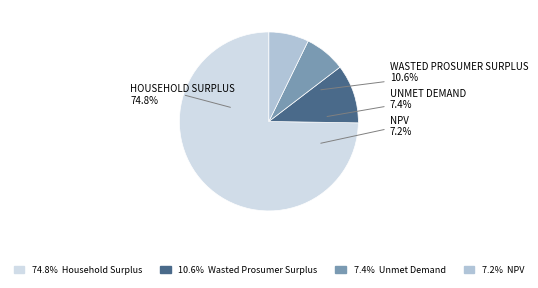

The NPV slice represents 7% of the pie. True or false?

True